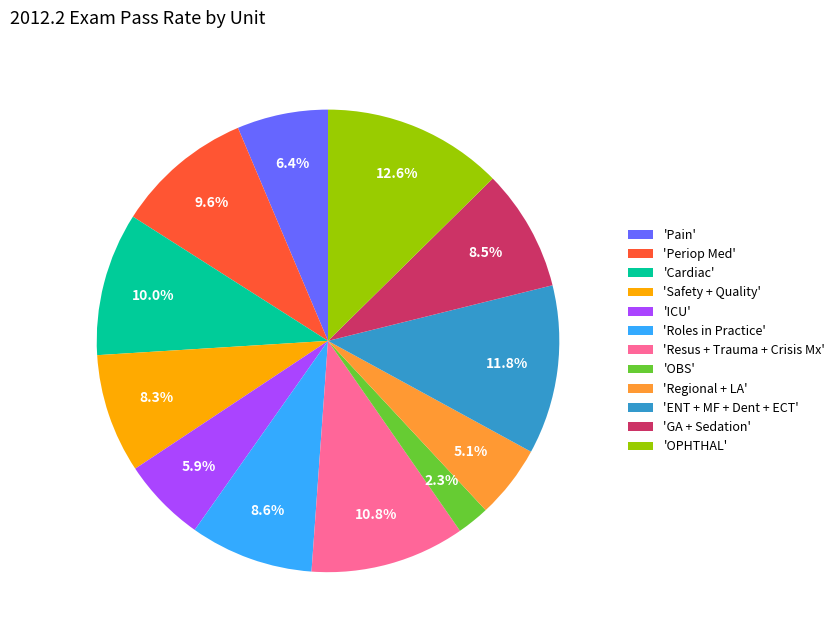

What portion of the pie excludes 'Safety + Quality'?

91.7%